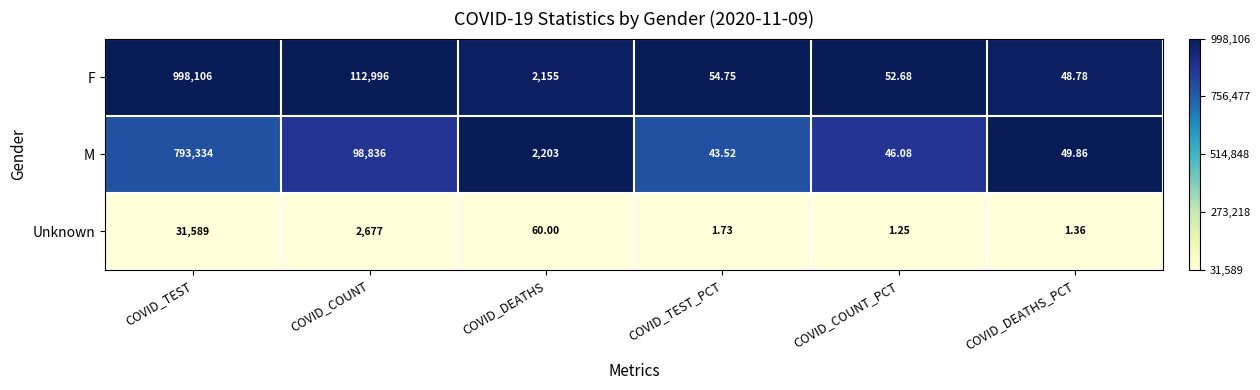

Which label corresponds to the smallest value in the chart?

COVID_COUNT_PCT